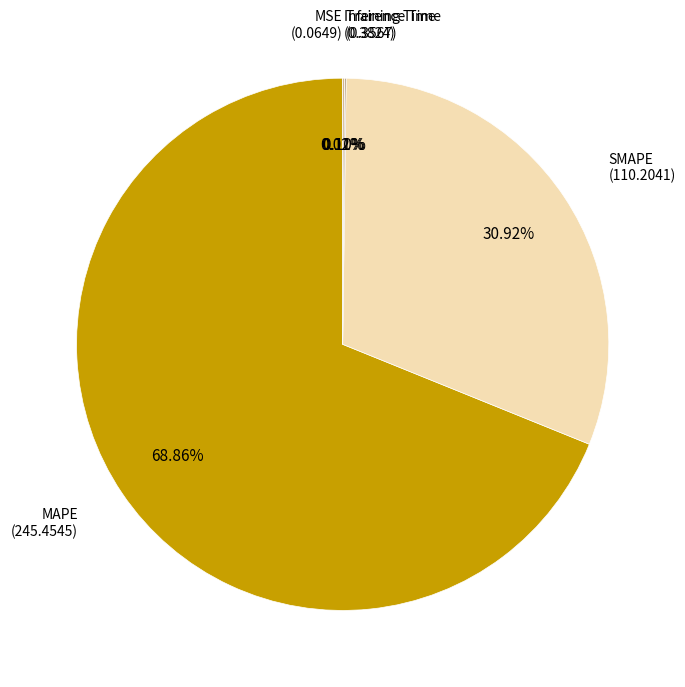

Is there a majority slice in this chart?

Yes